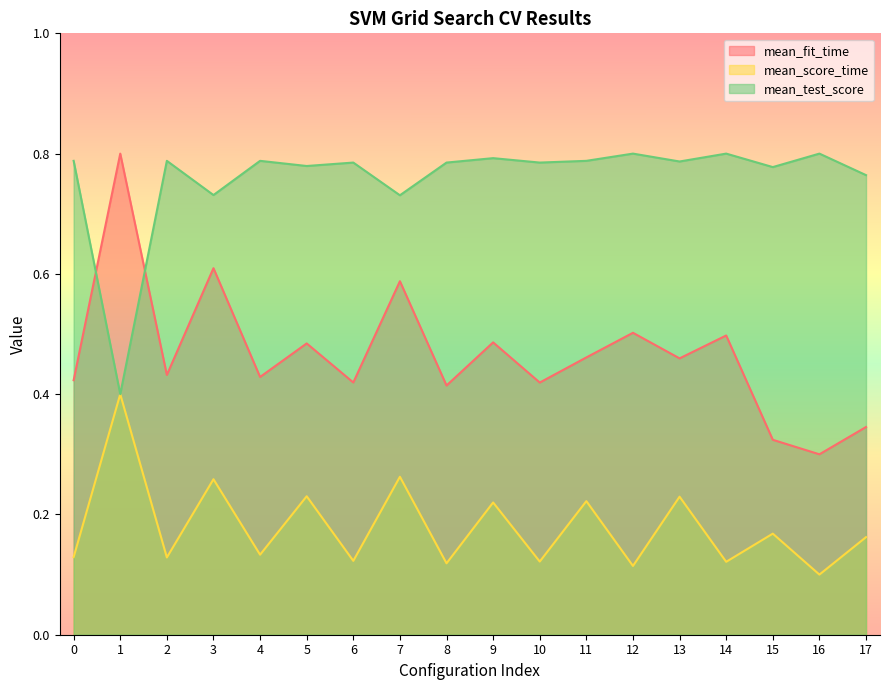

Rank the series by their maximum value, from highest to lowest.

mean_fit_time, mean_test_score, mean_score_time